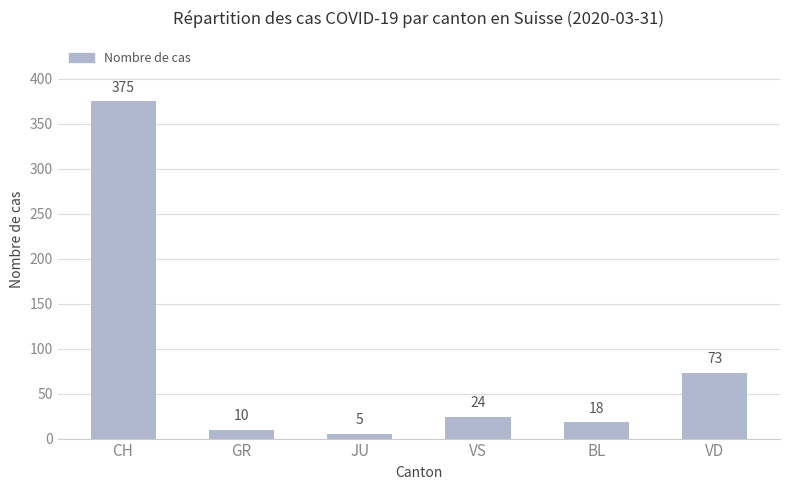

Between GR and VD, which is larger?

VD